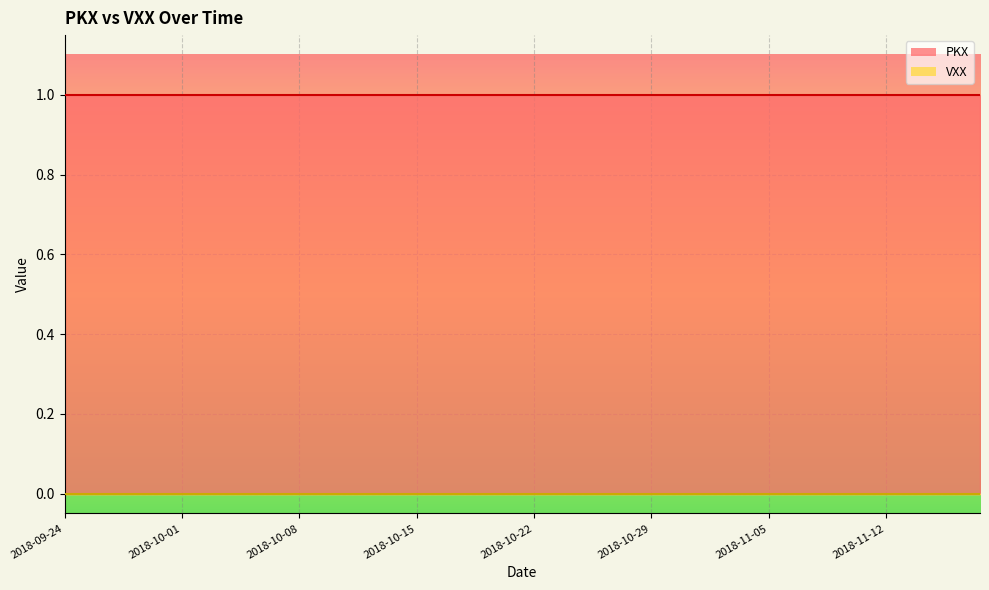

List the labels in order of VXX value, smallest first.

2018-09-24, 2018-09-25, 2018-09-26, 2018-09-27, 2018-09-28, 2018-10-01, 2018-10-02, 2018-10-03, 2018-10-04, 2018-10-05, 2018-10-08, 2018-10-09, 2018-10-10, 2018-10-11, 2018-10-12, 2018-10-15, 2018-10-16, 2018-10-17, 2018-10-18, 2018-10-19, 2018-10-22, 2018-10-23, 2018-10-24, 2018-10-25, 2018-10-26, 2018-10-29, 2018-10-30, 2018-10-31, 2018-11-01, 2018-11-02, 2018-11-05, 2018-11-06, 2018-11-07, 2018-11-08, 2018-11-09, 2018-11-12, 2018-11-13, 2018-11-14, 2018-11-15, 2018-11-16